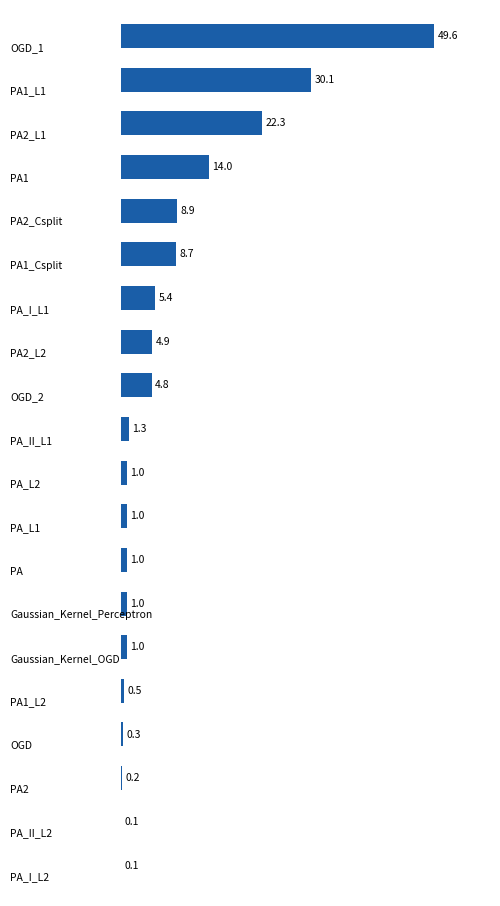

What is the sum of all values?

156.2